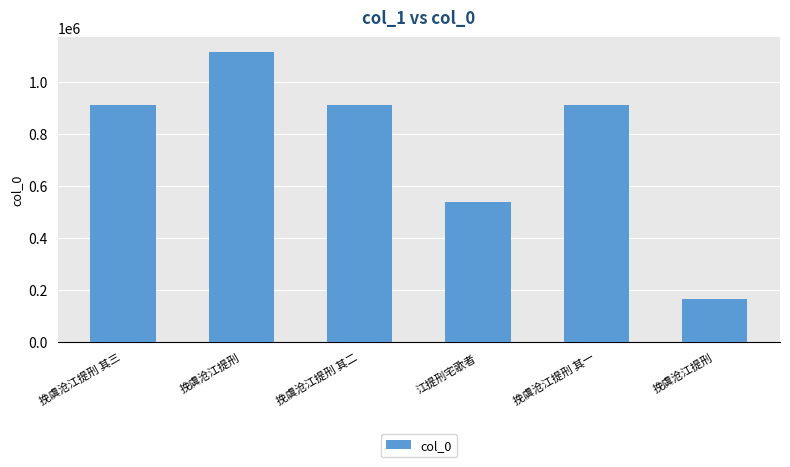

Are the bars horizontal?

No